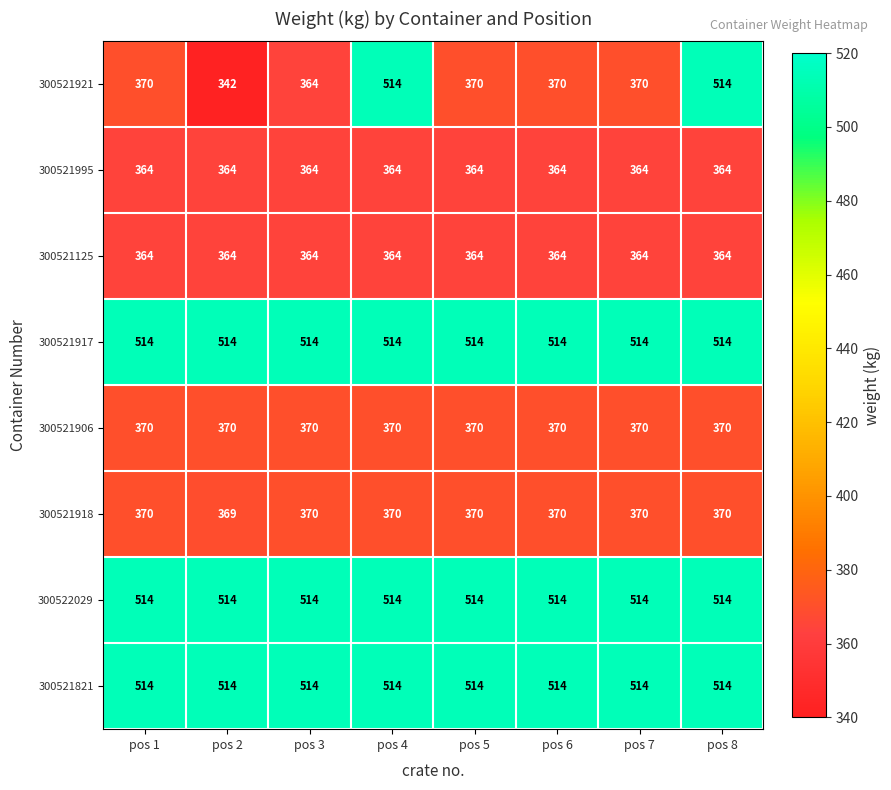

What is the total value across all series at pos 2?

3351